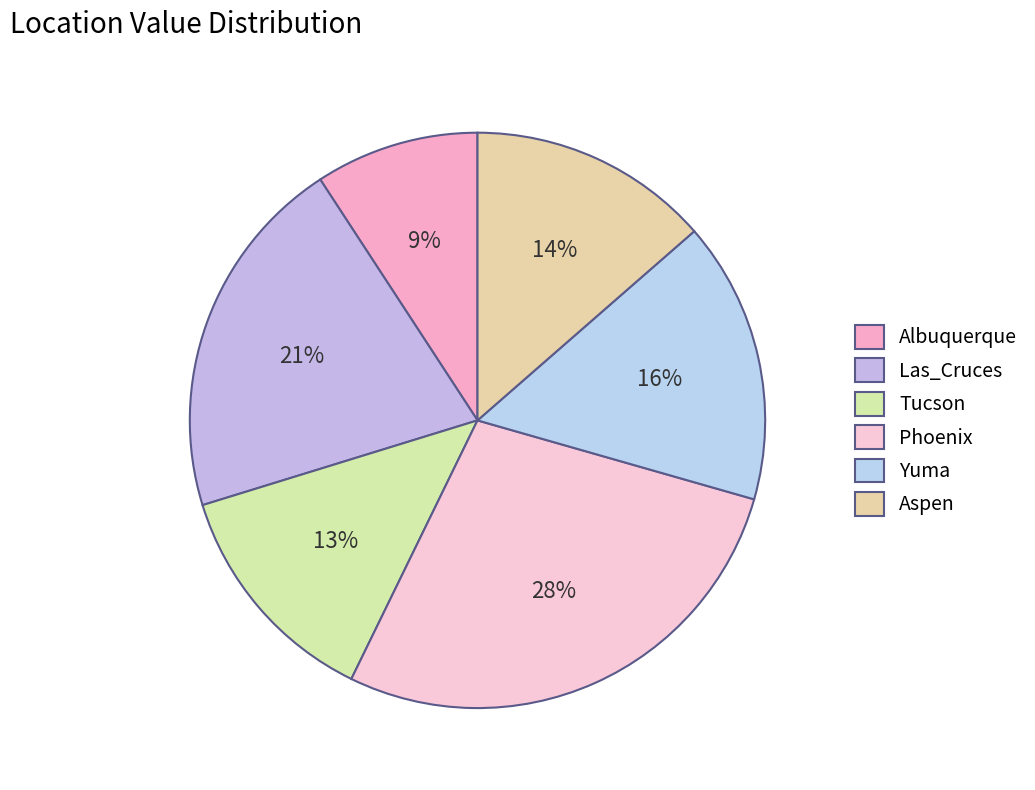

What is the ratio of the value at Yuma to the value at Phoenix?

0.6